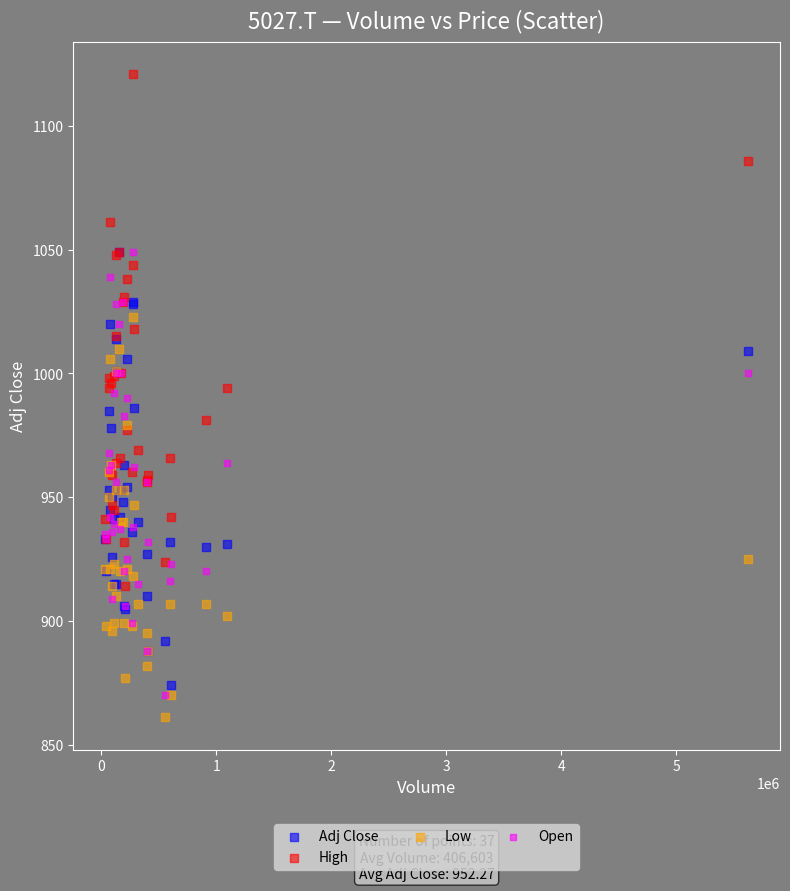

Which series contains the highest Y value?

High